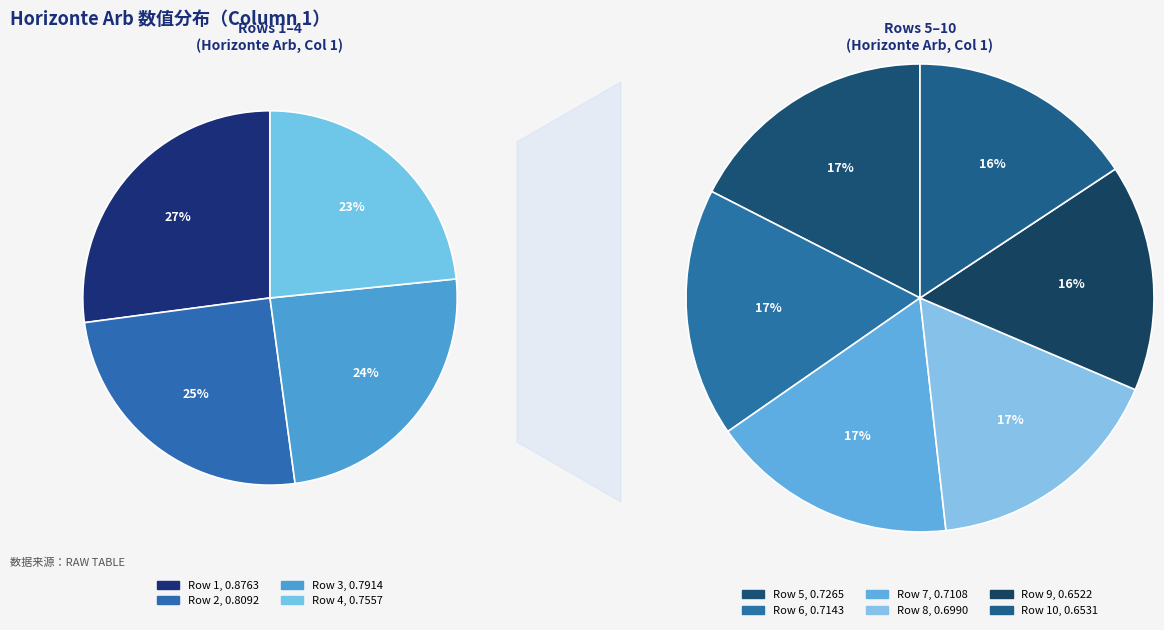

How many slices are in this pie chart?

10